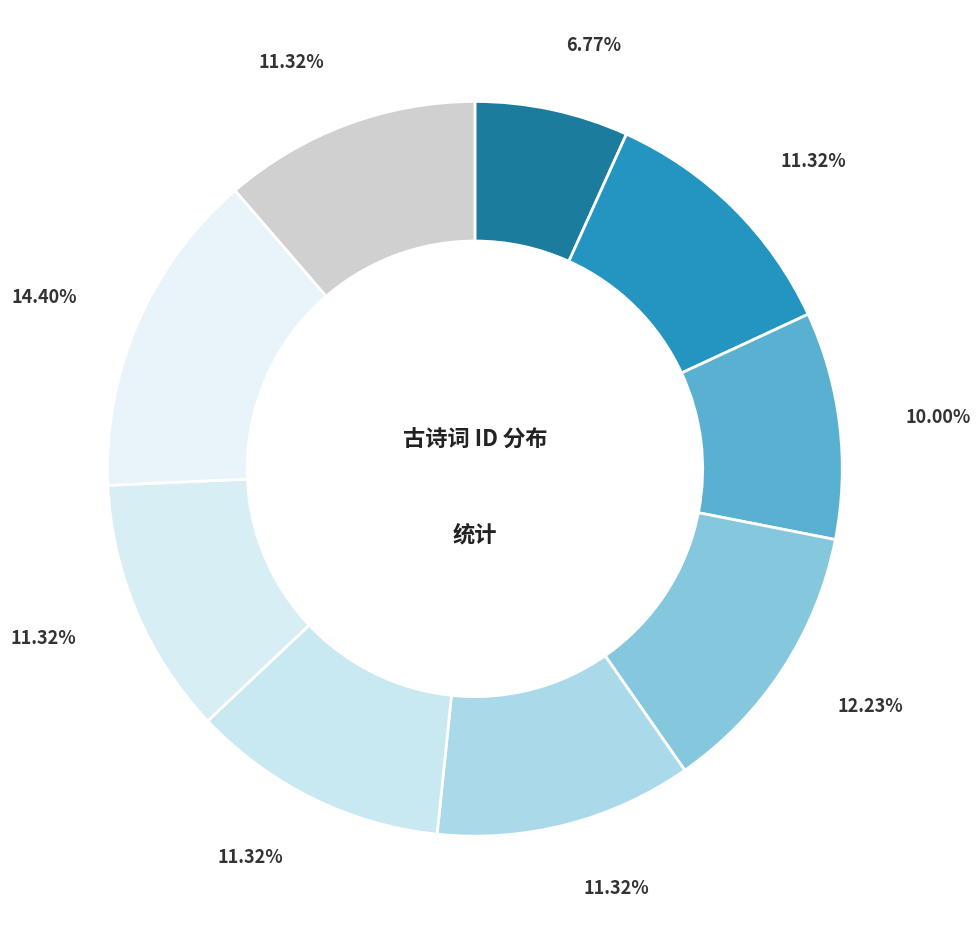

Is there a majority slice in this chart?

No